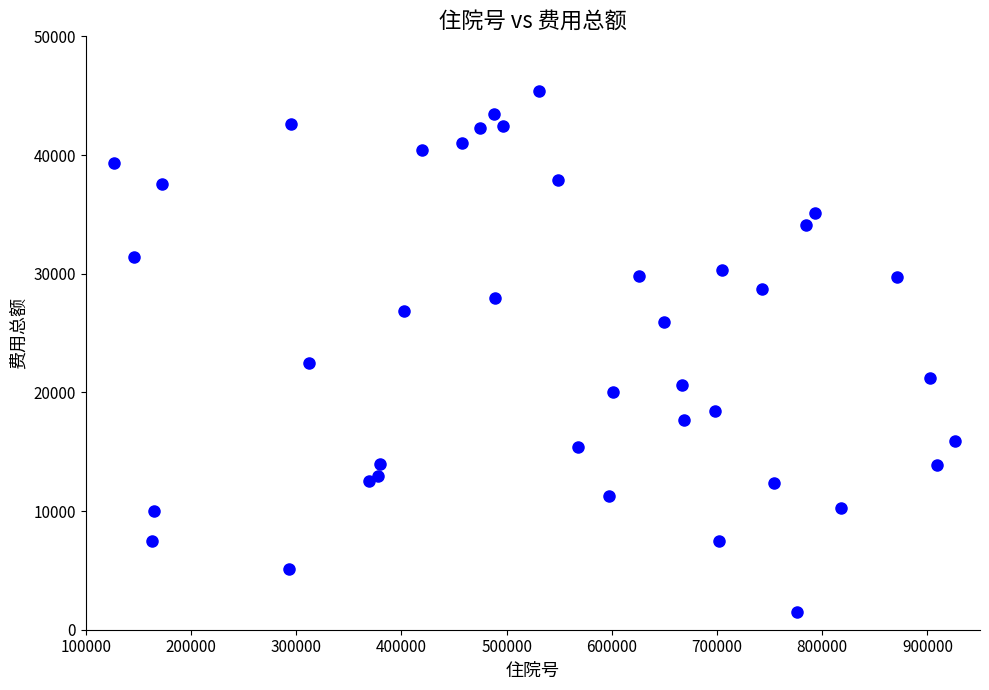

What Y value in the scatter plot is closest to 23479?

22444.3